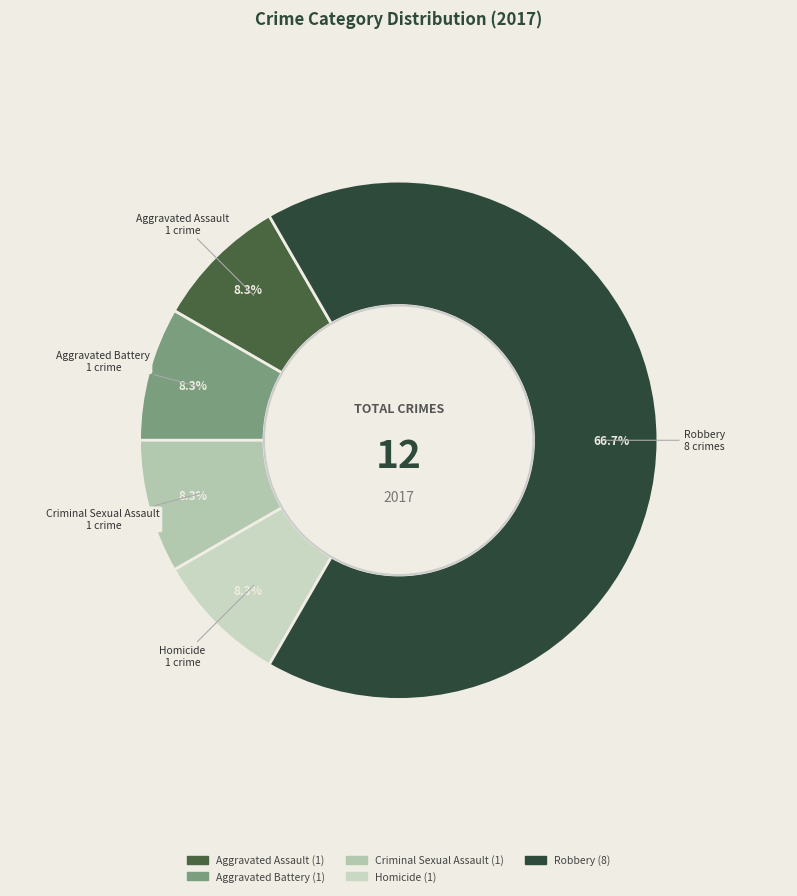

To the nearest percent, what percentage of the pie is Homicide?

8%